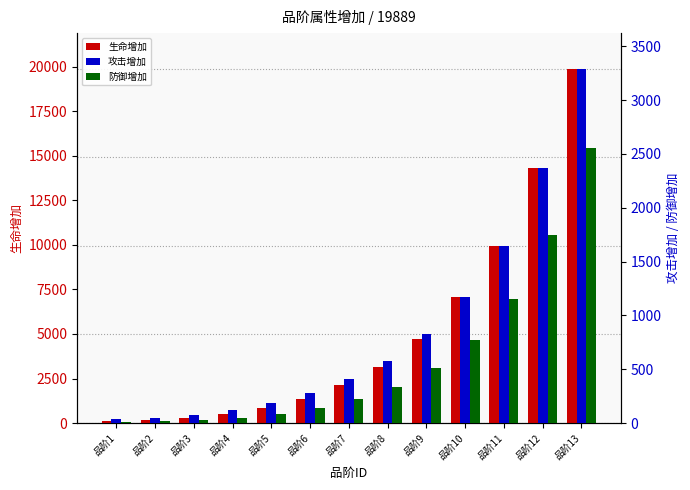

Rank the series by their maximum value, from highest to lowest.

生命增加, 攻击增加, 防御增加